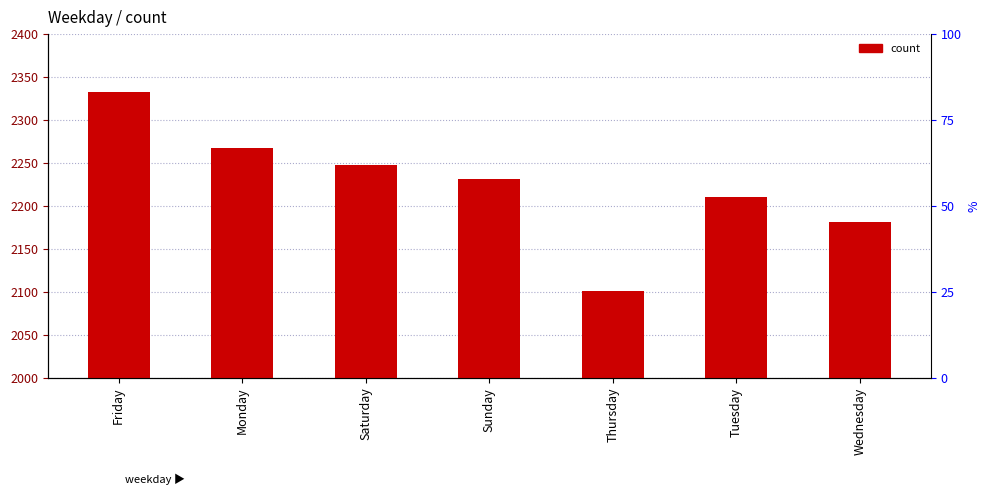

Are the bars horizontal?

No